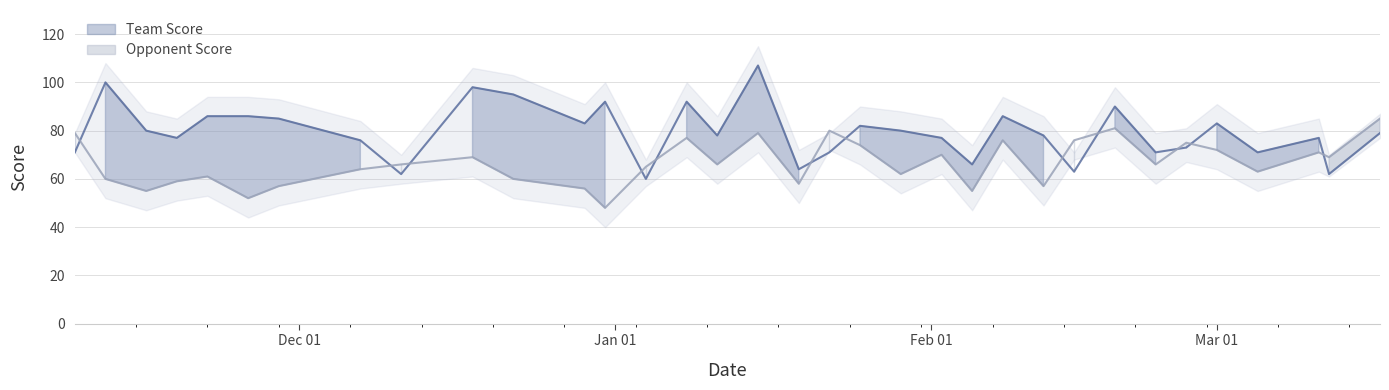

True or false: Opponent Score has more than 1 points higher than both neighbors.

True